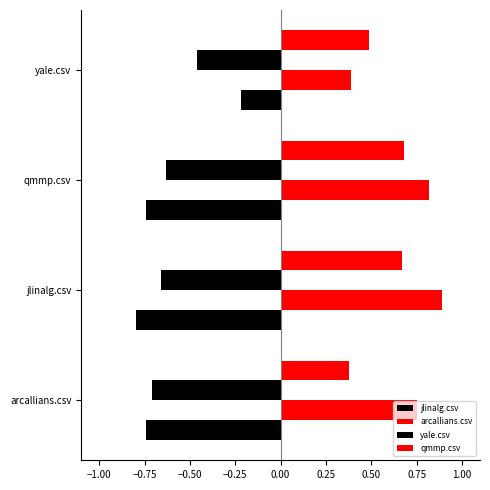

How many distinct data groups are displayed?

4